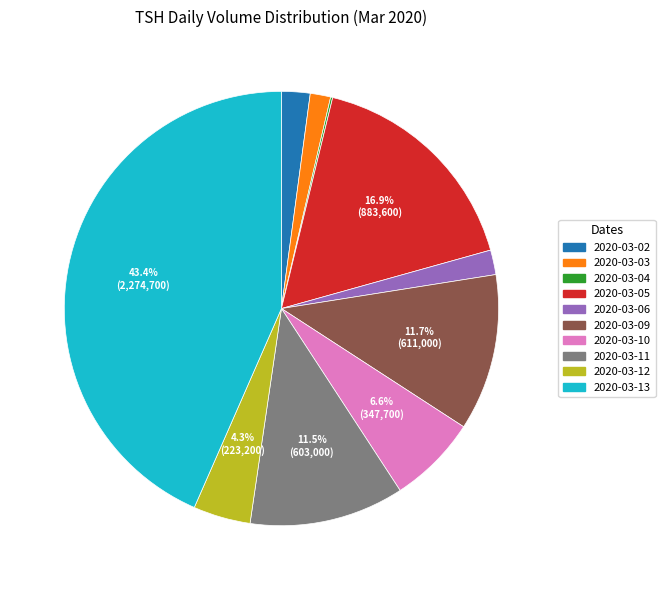

To the nearest percent, what is the average slice percentage?

10%